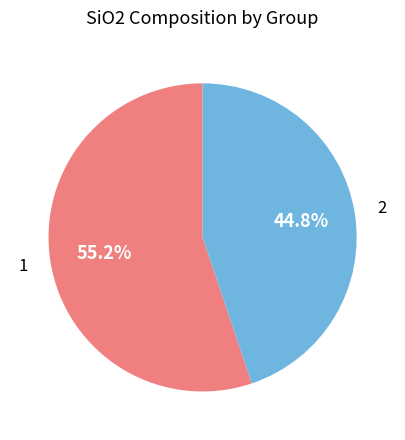

Is 2 the majority of the pie?

No